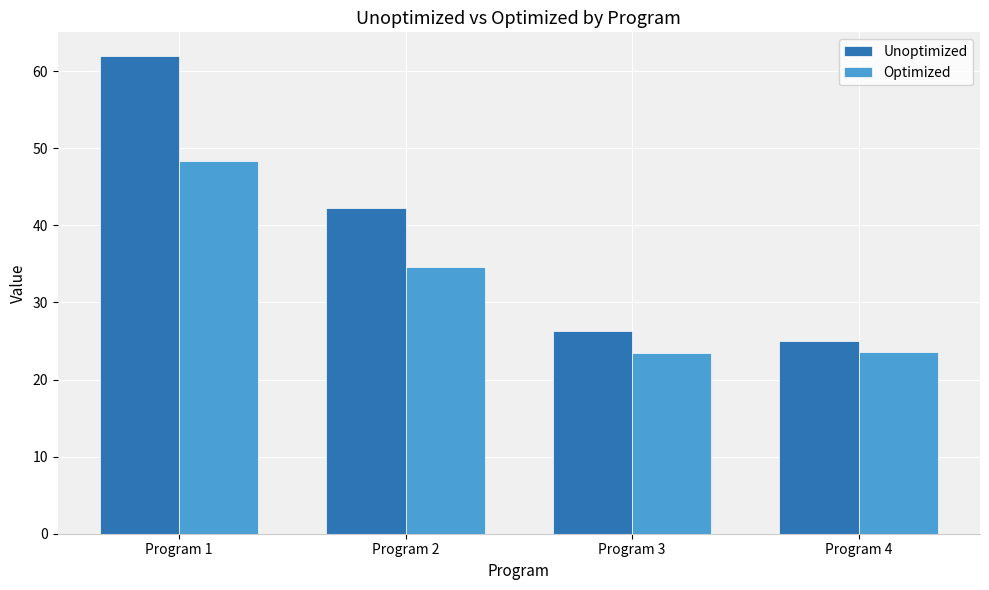

What are all the series names shown in the legend?

Unoptimized, Optimized